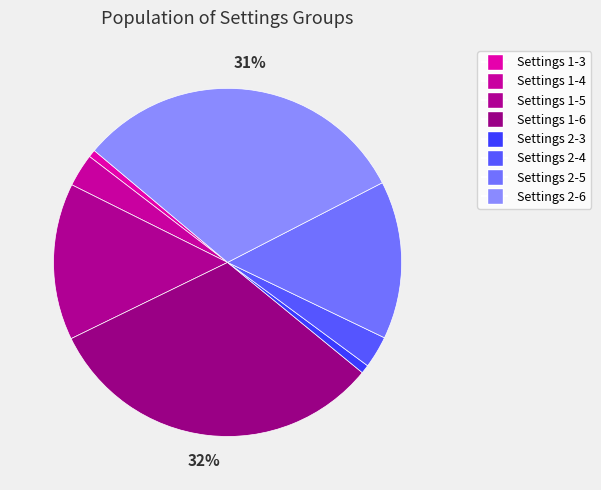

How many slices are in this pie chart?

8